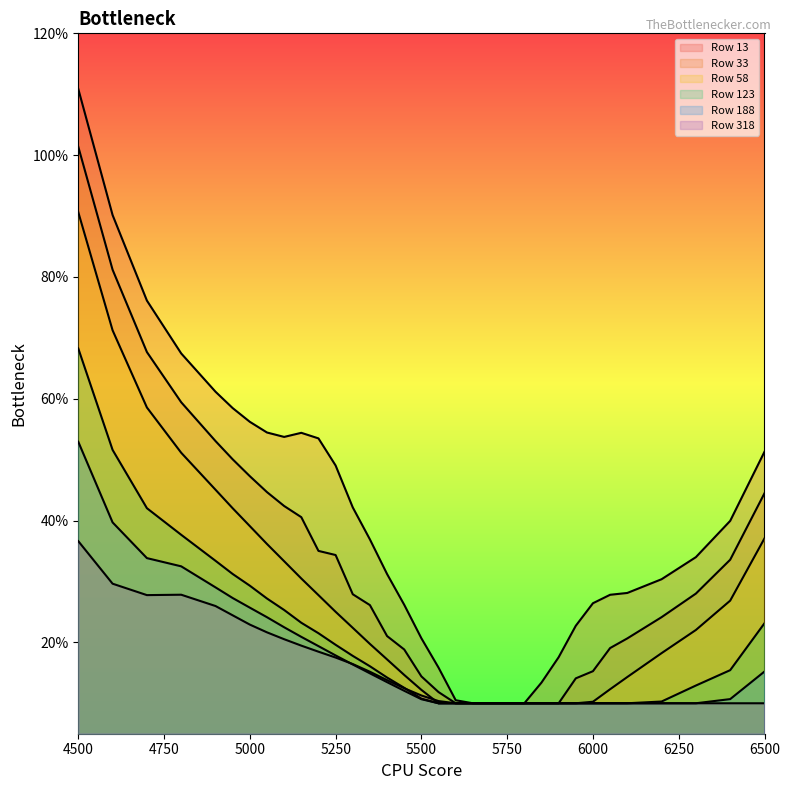

Reading left to right, what are all the values shown in this chart?

13: 4500=1.1	4600=0.9	4700=0.8	4800=0.7	4900=0.6	4950=0.6	5000=0.6	5050=0.5	5100=0.5	5150=0.5	5200=0.5	5250=0.5	5300=0.4	5350=0.4	5400=0.3	5450=0.3	5500=0.2	5550=0.2	5600=0.1	5650=0.1	5700=0.1	5750=0.1	5800=0.1	5850=0.1	5900=0.2	5950=0.2	6000=0.3	6050=0.3	6100=0.3	6200=0.3	6300=0.3	6400=0.4	6500=0.5
33: 4500=1.0	4600=0.8	4700=0.7	4800=0.6	4900=0.5	4950=0.5	5000=0.5	5050=0.4	5100=0.4	5150=0.4	5200=0.4	5250=0.3	5300=0.3	5350=0.3	5400=0.2	5450=0.2	5500=0.1	5550=0.1	5600=0.1	5650=0.1	5700=0.1	5750=0.1	5800=0.1	5850=0.1	5900=0.1	5950=0.1	6000=0.2	6050=0.2	6100=0.2	6200=0.2	6300=0.3	6400=0.3	6500=0.4
58: 4500=0.9	4600=0.7	4700=0.6	4800=0.5	4900=0.5	4950=0.4	5000=0.4	5050=0.4	5100=0.3	5150=0.3	5200=0.3	5250=0.3	5300=0.2	5350=0.2	5400=0.2	5450=0.1	5500=0.1	5550=0.1	5600=0.1	5650=0.1	5700=0.1	5750=0.1	5800=0.1	5850=0.1	5900=0.1	5950=0.1	6000=0.1	6050=0.1	6100=0.1	6200=0.2	6300=0.2	6400=0.3	6500=0.4
123: 4500=0.7	4600=0.5	4700=0.4	4800=0.4	4900=0.3	4950=0.3	5000=0.3	5050=0.3	5100=0.3	5150=0.2	5200=0.2	5250=0.2	5300=0.2	5350=0.2	5400=0.1	5450=0.1	5500=0.1	5550=0.1	5600=0.1	5650=0.1	5700=0.1	5750=0.1	5800=0.1	5850=0.1	5900=0.1	5950=0.1	6000=0.1	6050=0.1	6100=0.1	6200=0.1	6300=0.1	6400=0.2	6500=0.2
188: 4500=0.5	4600=0.4	4700=0.3	4800=0.3	4900=0.3	4950=0.3	5000=0.3	5050=0.2	5100=0.2	5150=0.2	5200=0.2	5250=0.2	5300=0.2	5350=0.1	5400=0.1	5450=0.1	5500=0.1	5550=0.1	5600=0.1	5650=0.1	5700=0.1	5750=0.1	5800=0.1	5850=0.1	5900=0.1	5950=0.1	6000=0.1	6050=0.1	6100=0.1	6200=0.1	6300=0.1	6400=0.1	6500=0.2
318: 4500=0.4	4600=0.3	4700=0.3	4800=0.3	4900=0.3	4950=0.2	5000=0.2	5050=0.2	5100=0.2	5150=0.2	5200=0.2	5250=0.2	5300=0.2	5350=0.2	5400=0.1	5450=0.1	5500=0.1	5550=0.1	5600=0.1	5650=0.1	5700=0.1	5750=0.1	5800=0.1	5850=0.1	5900=0.1	5950=0.1	6000=0.1	6050=0.1	6100=0.1	6200=0.1	6300=0.1	6400=0.1	6500=0.1